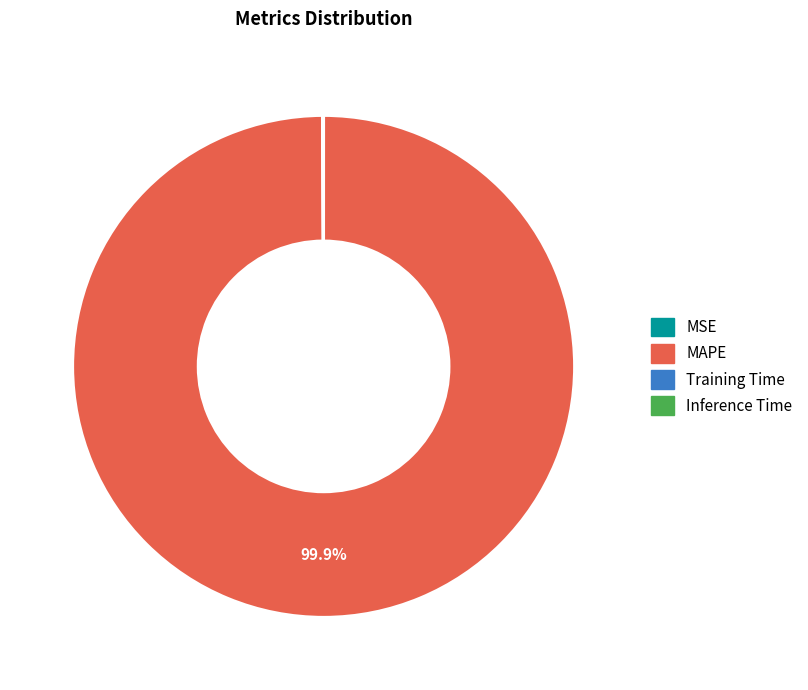

Does any single category account for the majority?

Yes